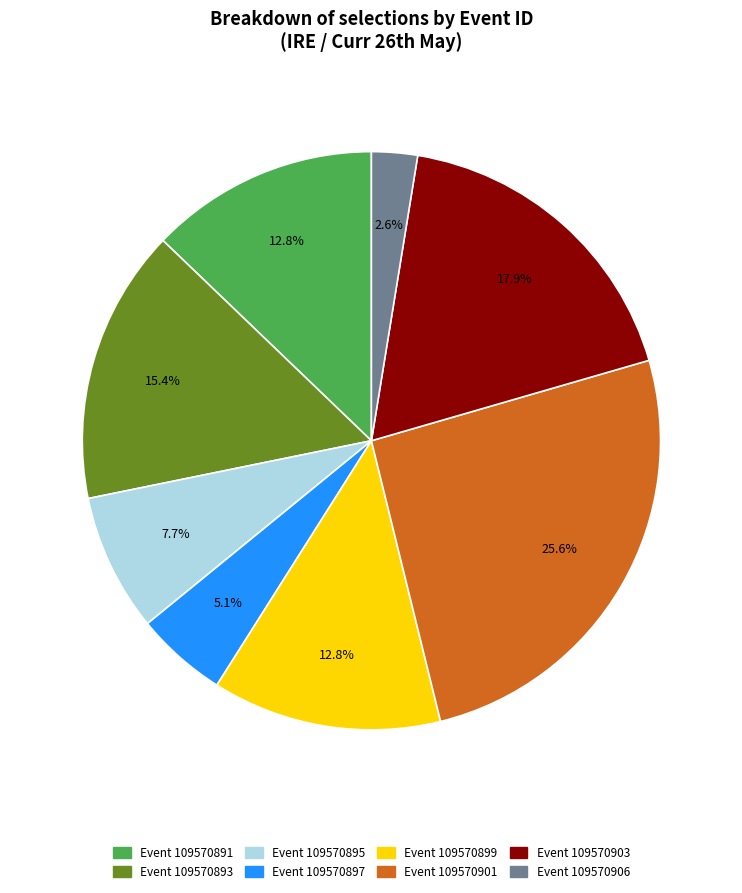

Is there any slice that represents more than half of the pie?

No